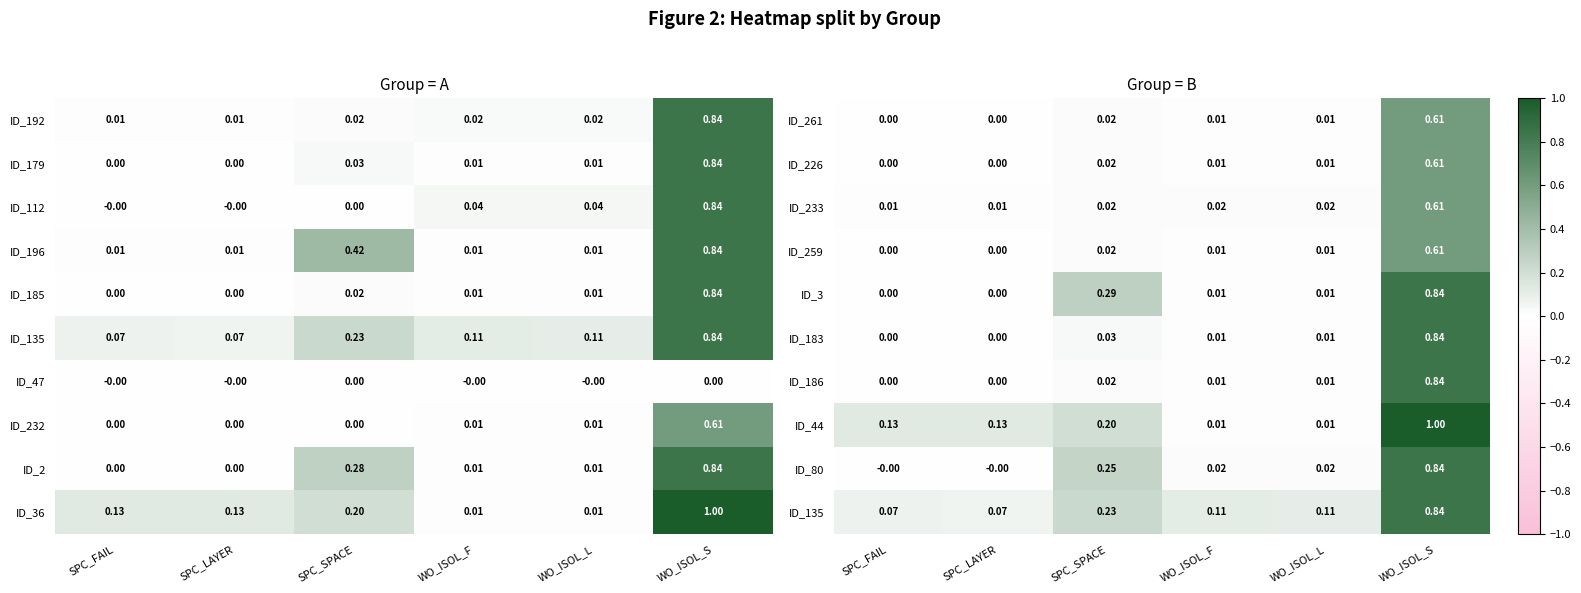

Which category has the highest value in the ID_259 series?

WO_ISOL_S